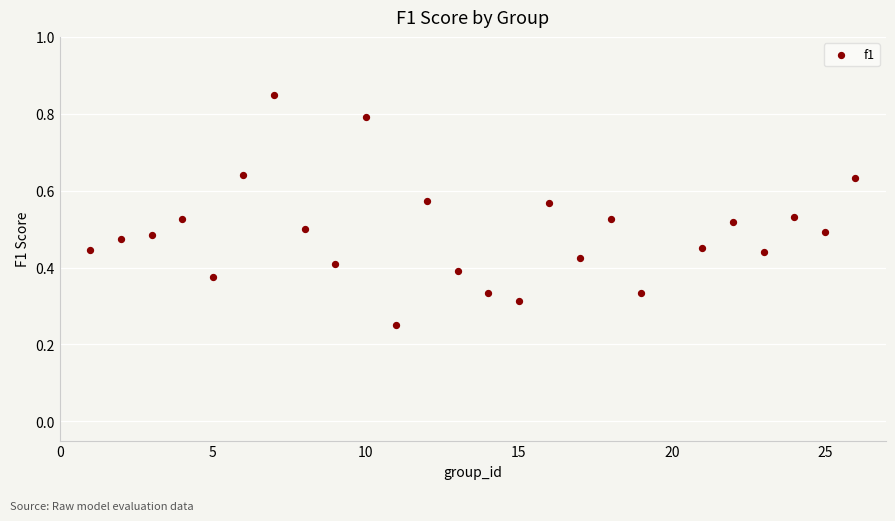

What is the range of X values (max minus min)?

25.0